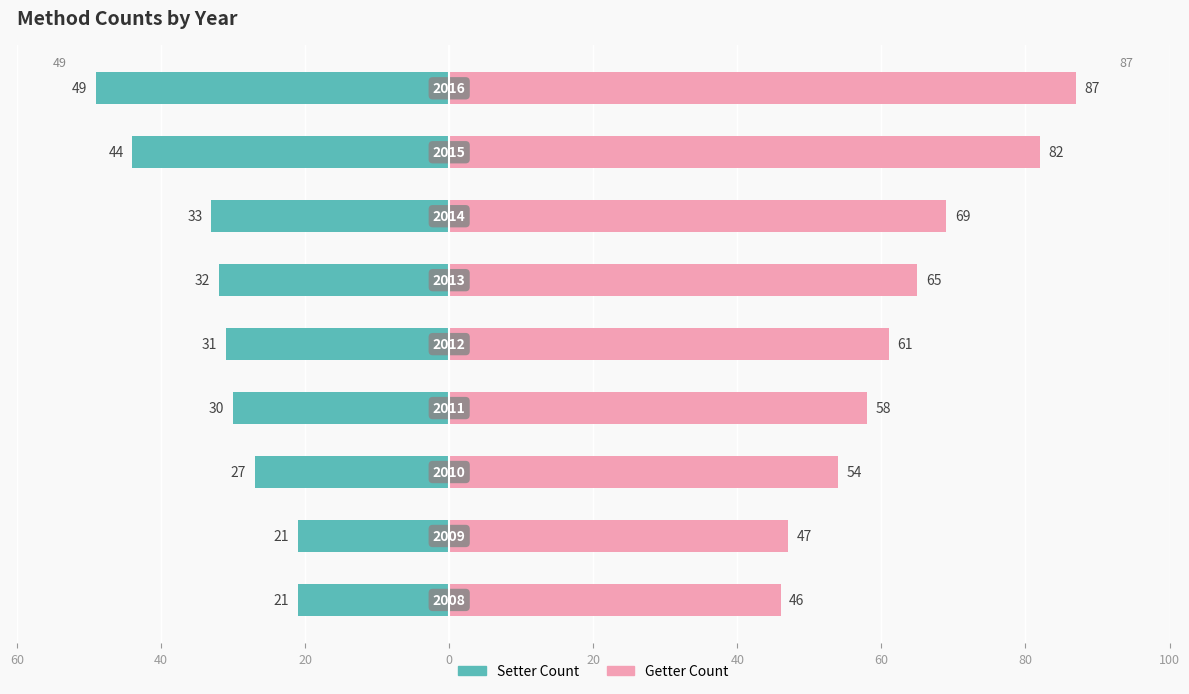

What is the difference between the maximum and minimum values in the Setter Count series?

28